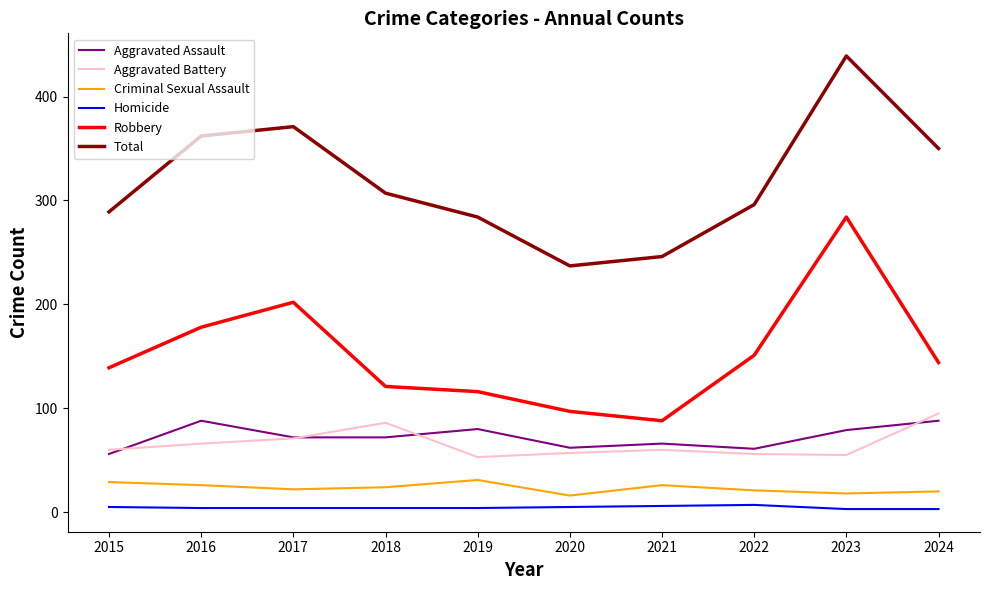

Where is the first local minimum for Robbery?

2021